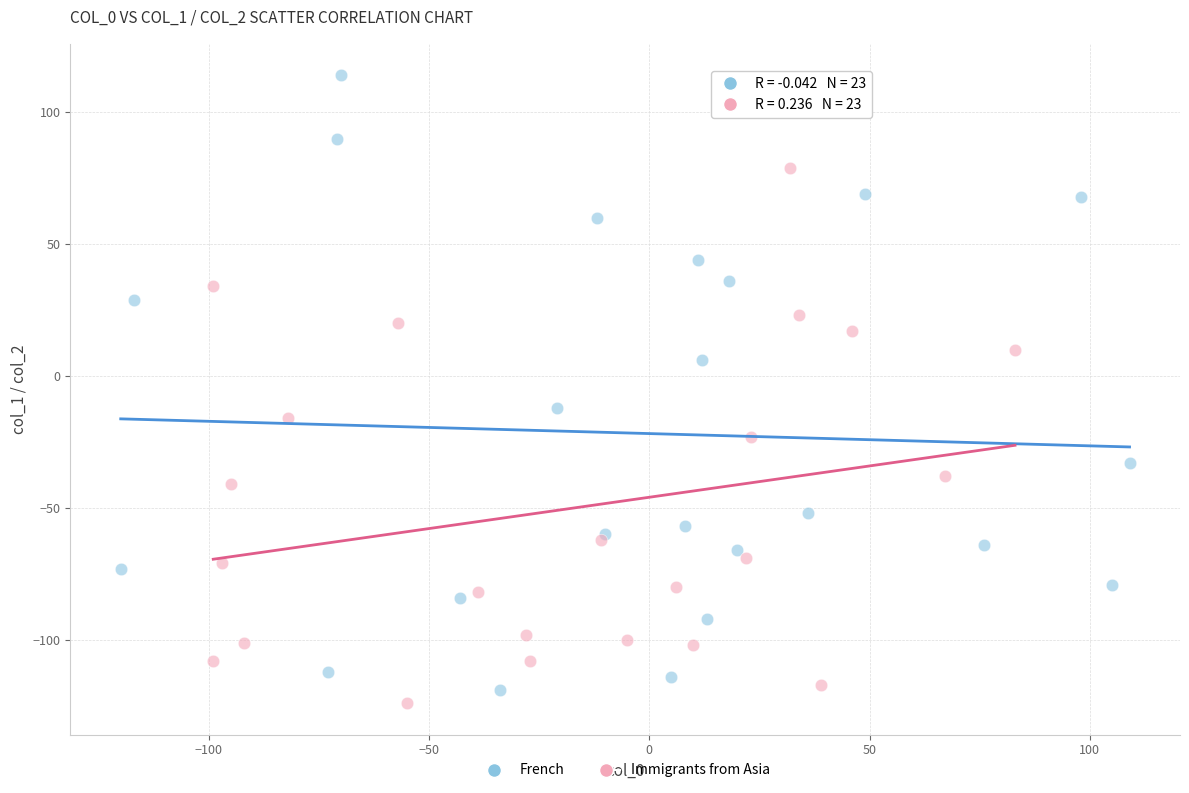

Which series reaches the maximum Y coordinate?

French